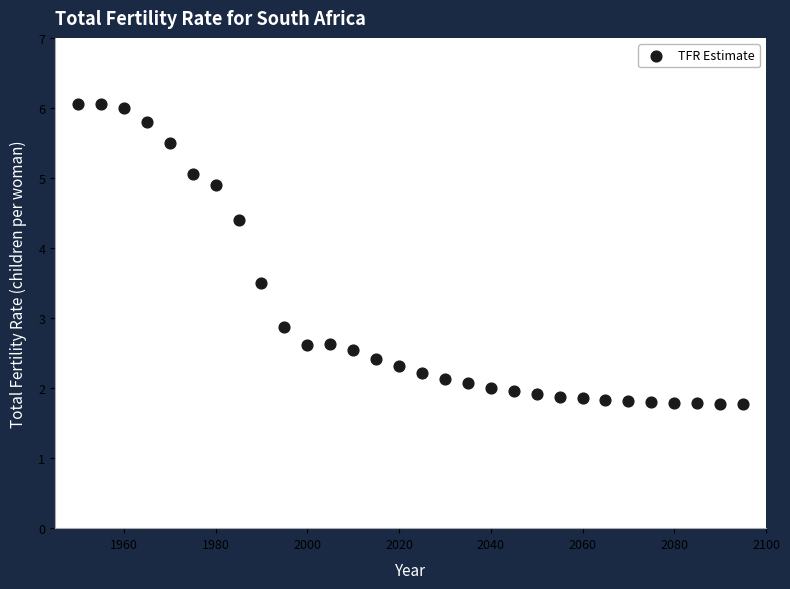

What Y value in the scatter plot is closest to 3?

2.9